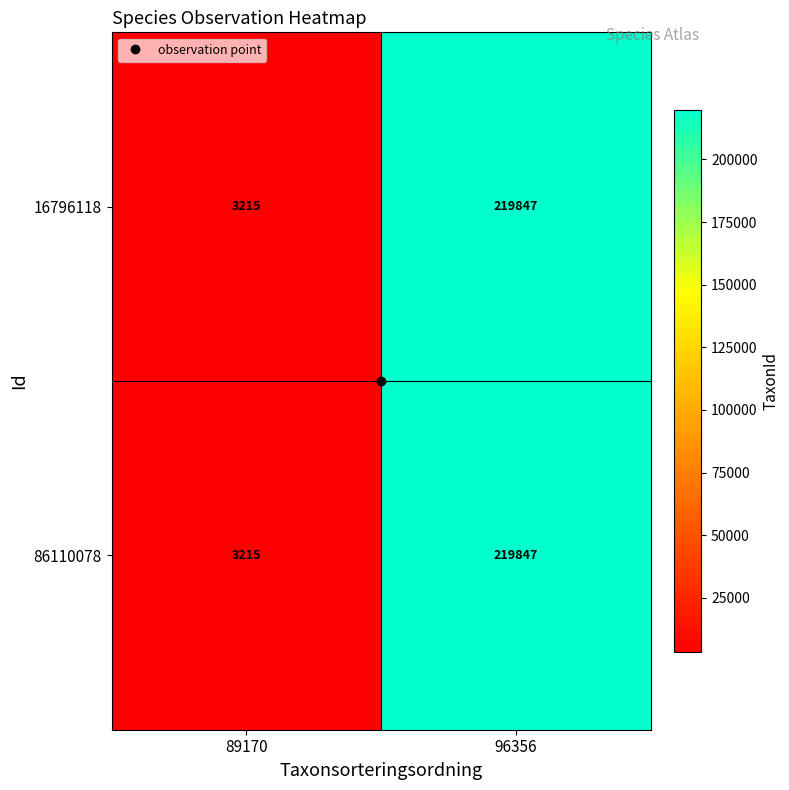

The value of 86110078 at 96356 is 334364. True or false?

False